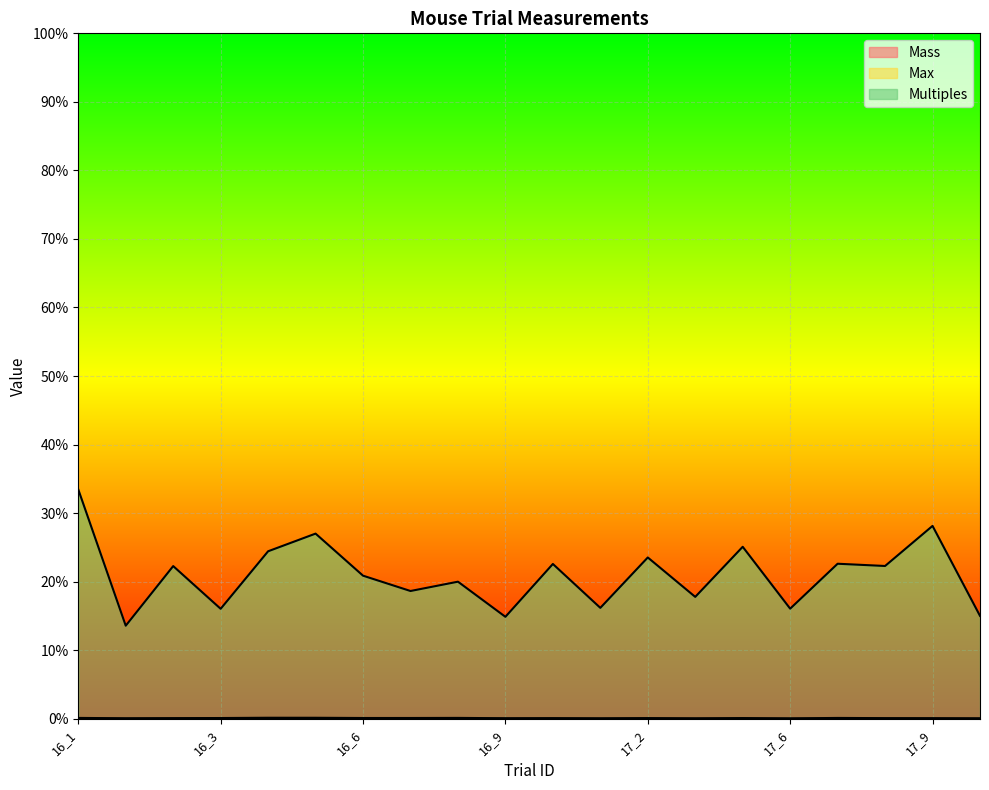

At how many categories does at least one series exceed 0?

20